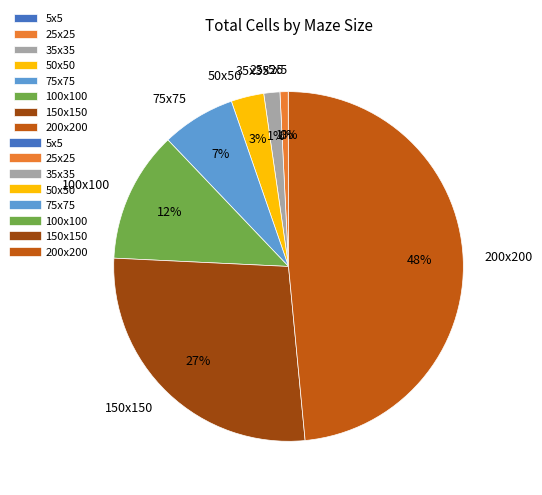

Which has a higher value, 100x100 or 50x50?

100x100